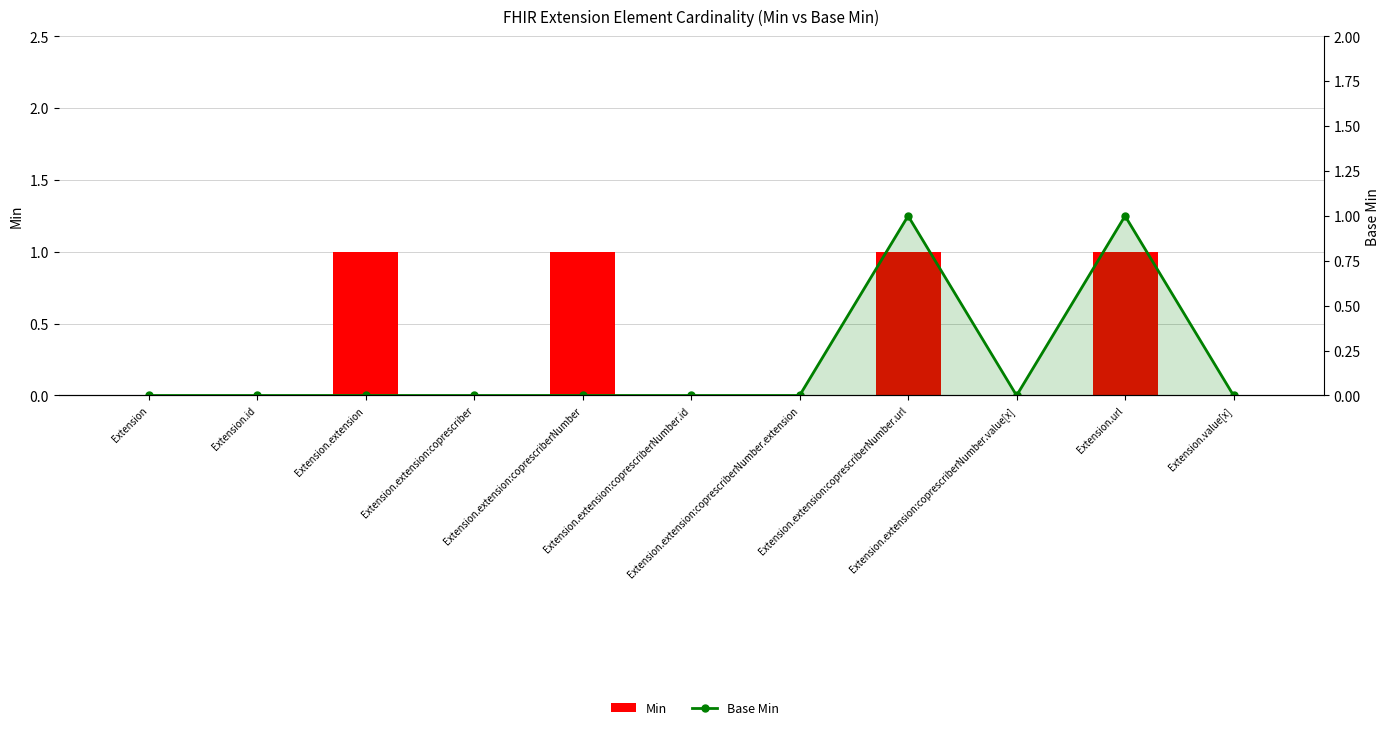

How many Min values are between 0 and 1?

11